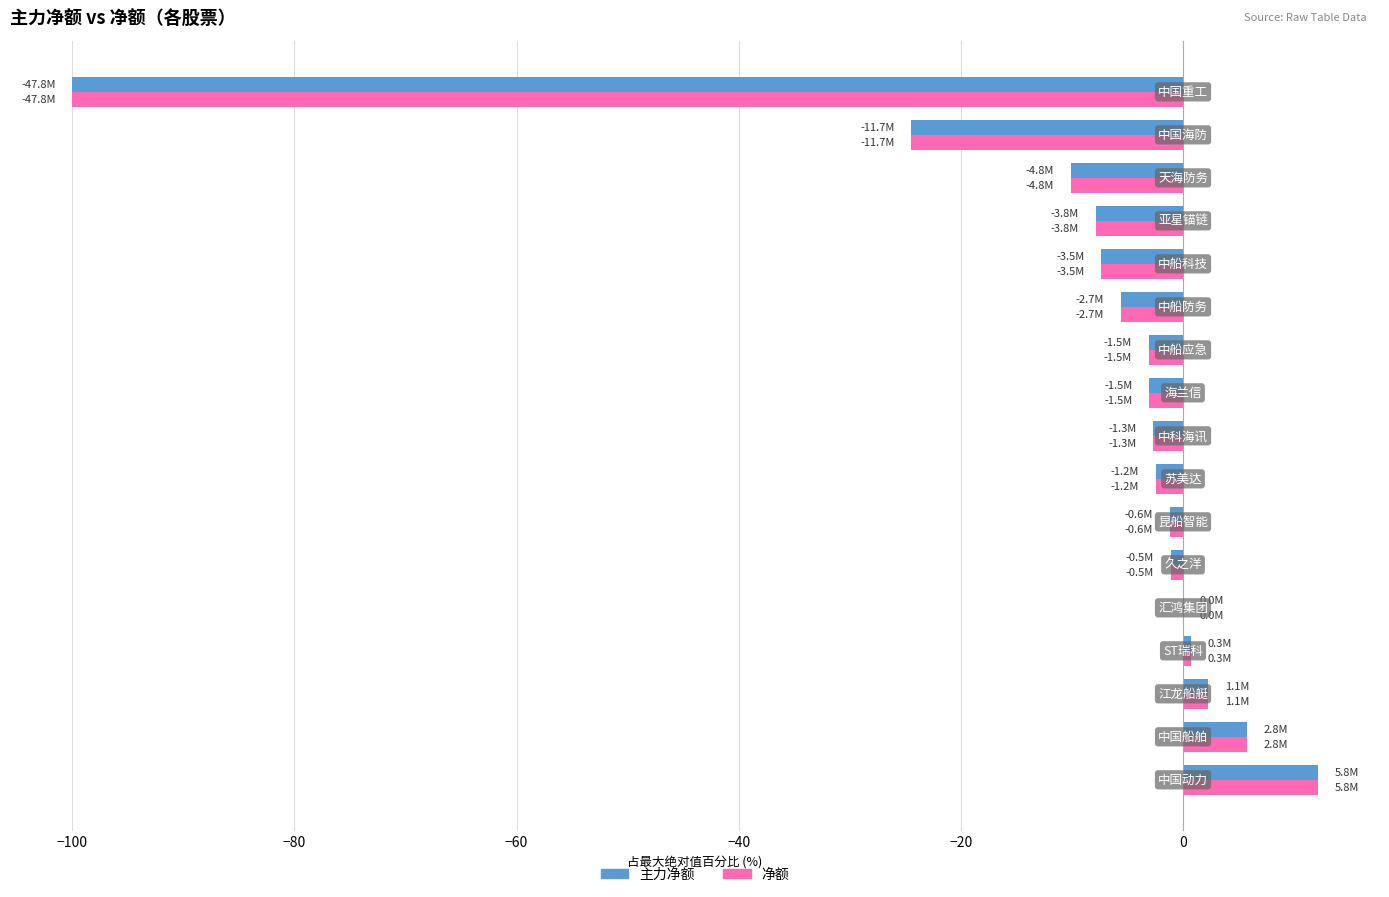

What is the maximum value for 主力净额?

12.1